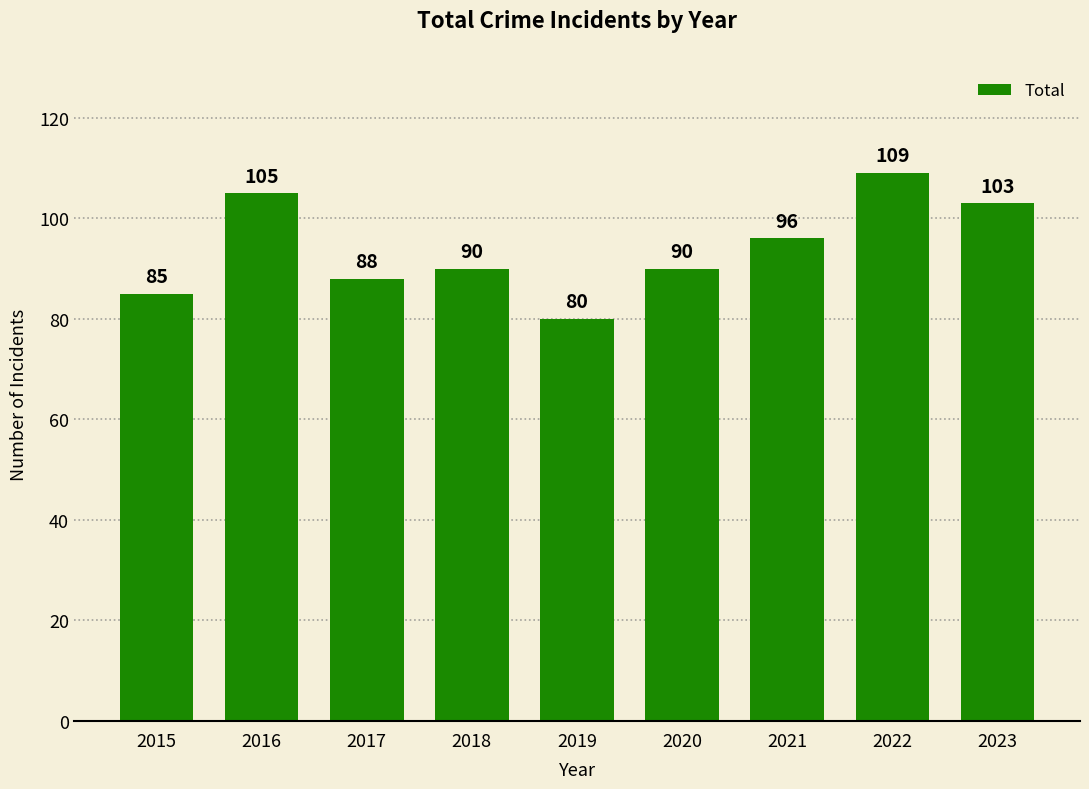

What is the maximum value shown in the chart?

109